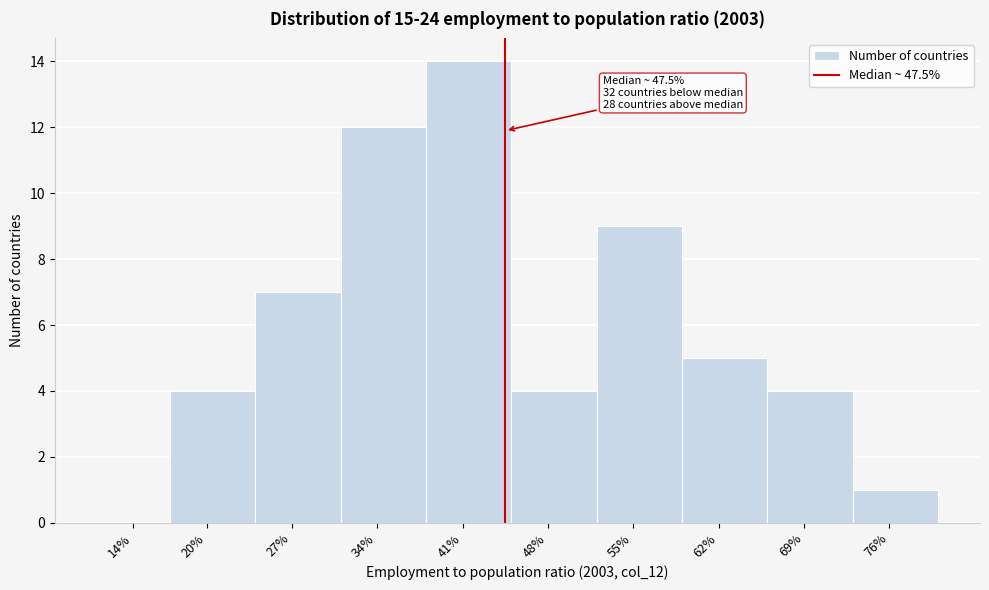

Reading right to left, transcribe all the data shown in this chart.

76%=1	69%=4	62%=5	55%=9	48%=4	41%=14	34%=12	27%=7	20%=4	14%=0